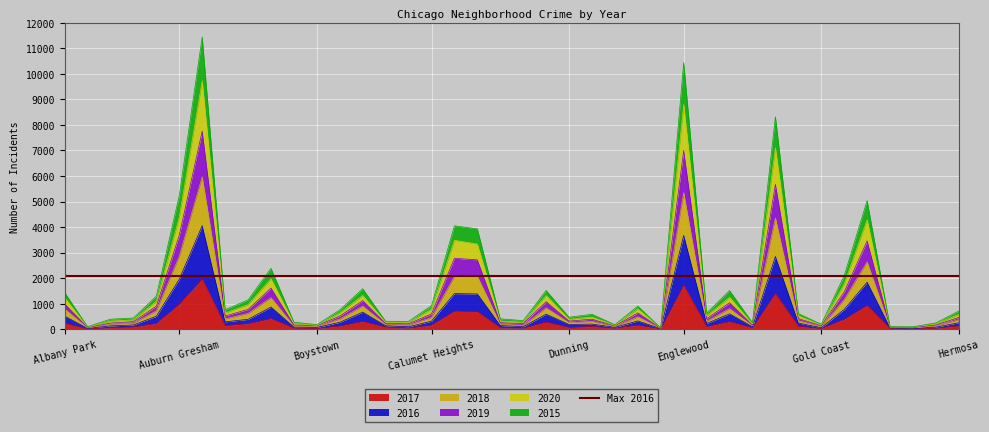

How many values in the 2018 series exceed 374?

19